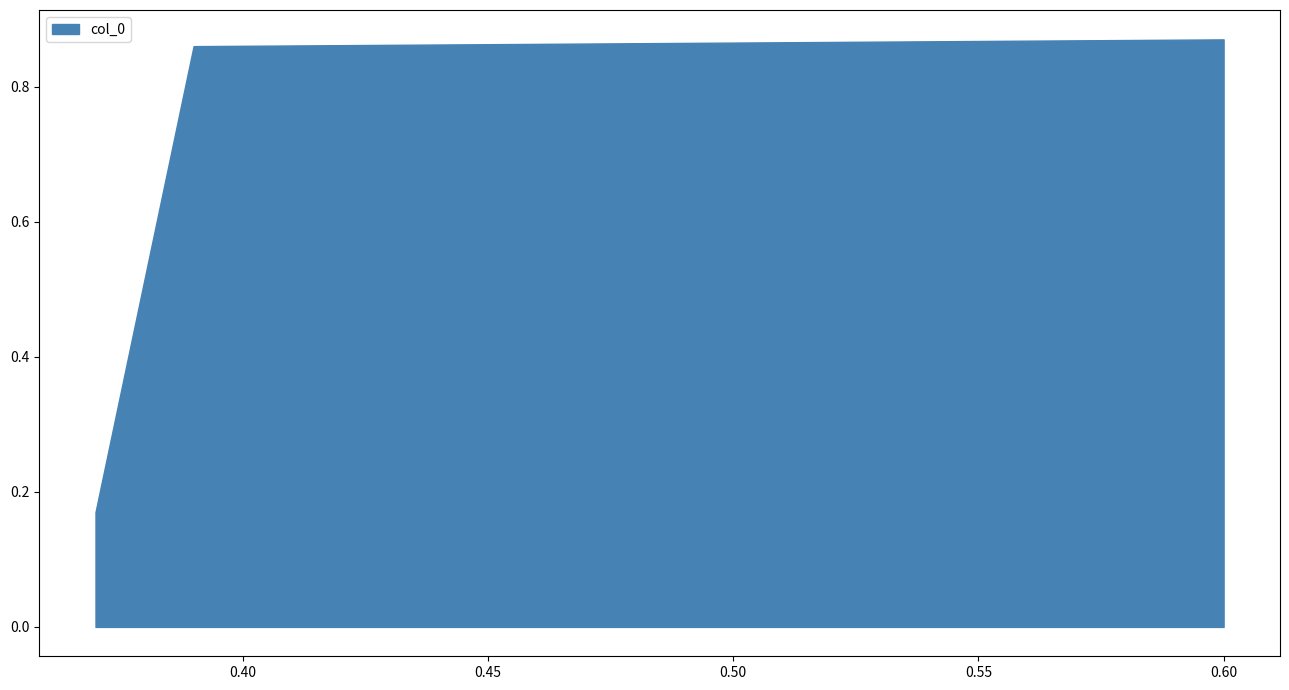

What is the value of the 3rd point from the left?

0.9